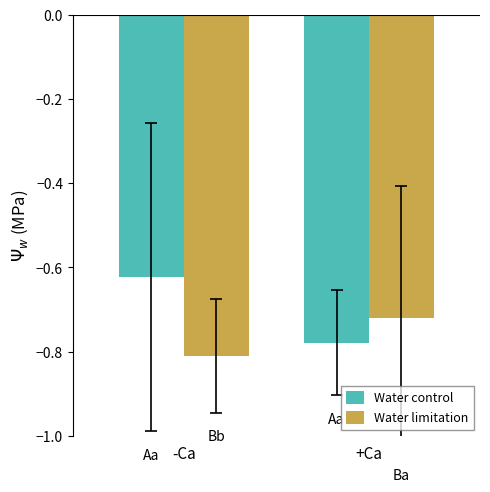

Is it true that Water control equals -0.8 at -Ca?

False